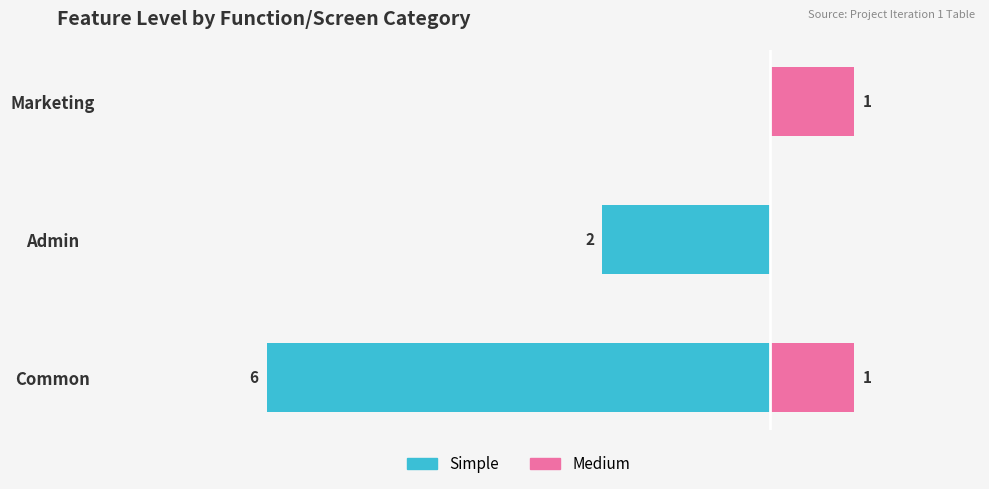

Reading right to left, extract all data points from this chart.

Simple: 0	-2	-6
Medium: 1	0	1